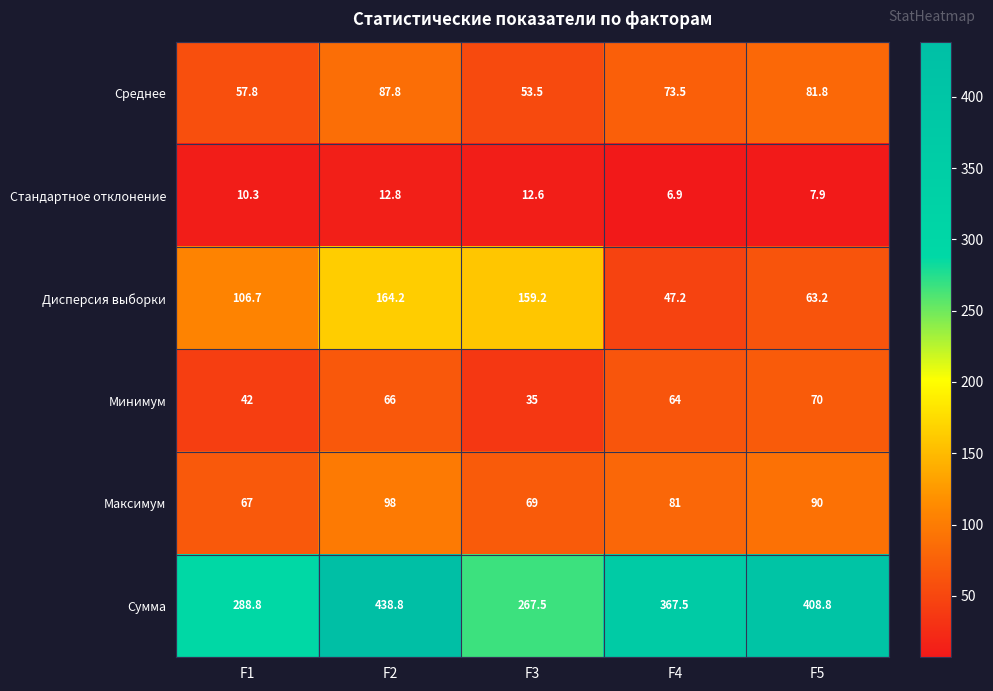

Reading left to right, transcribe all the data shown in this chart.

Среднее: 57.8	87.8	53.5	73.5	81.8
Стандартное отклонение: 10.3	12.8	12.6	6.9	7.9
Дисперсия выборки: 106.7	164.2	159.2	47.2	63.2
Минимум: 42.0	66.0	35.0	64.0	70.0
Максимум: 67.0	98.0	69.0	81.0	90.0
Сумма: 288.8	438.8	267.5	367.5	408.8